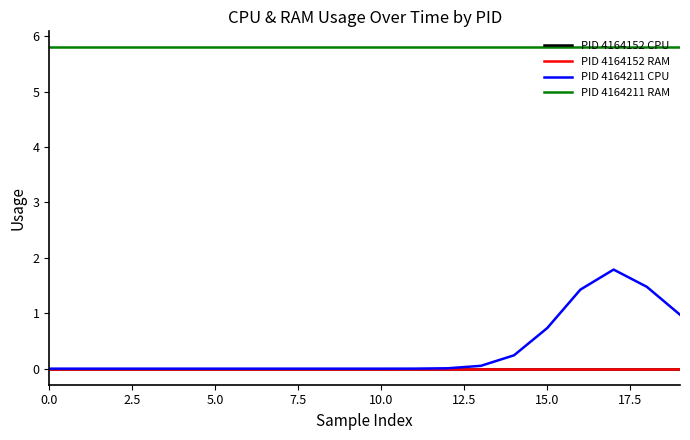

Does the chart display data point markers on the line(s)?

No